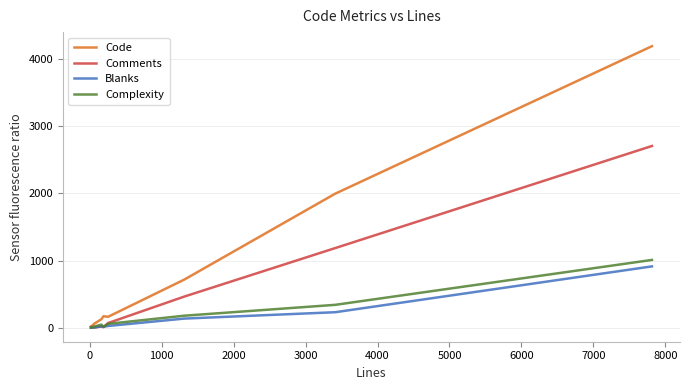

Which series has the largest range (max minus min)?

Code